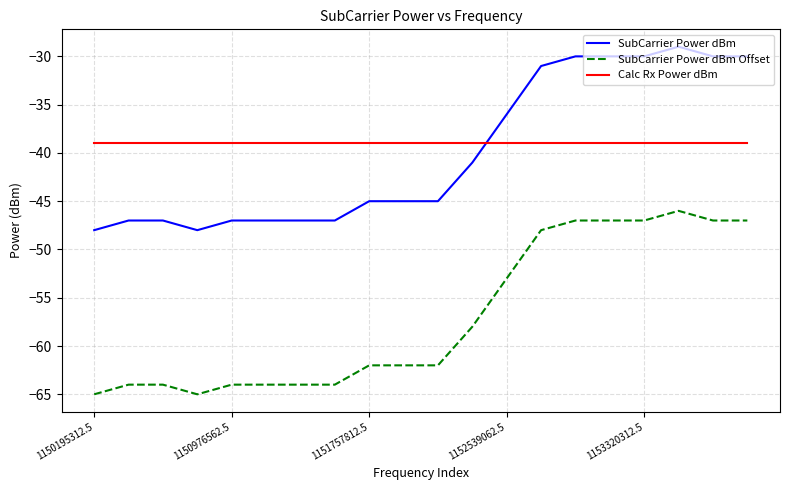

List the series in order of their peak value, lowest first.

SubCarrier Power dBm Offset, Calc Rx Power dBm, SubCarrier Power dBm